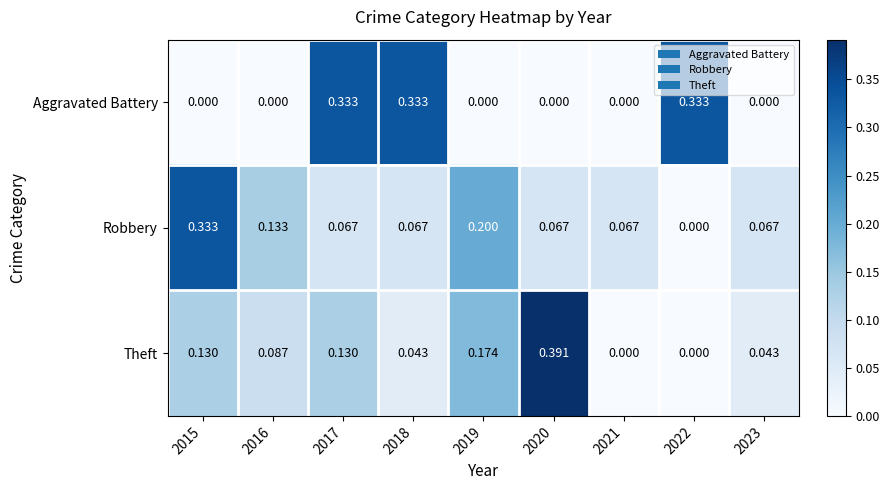

Is the value of Theft at 2023 greater than the value of Aggravated Battery at 2015?

Yes